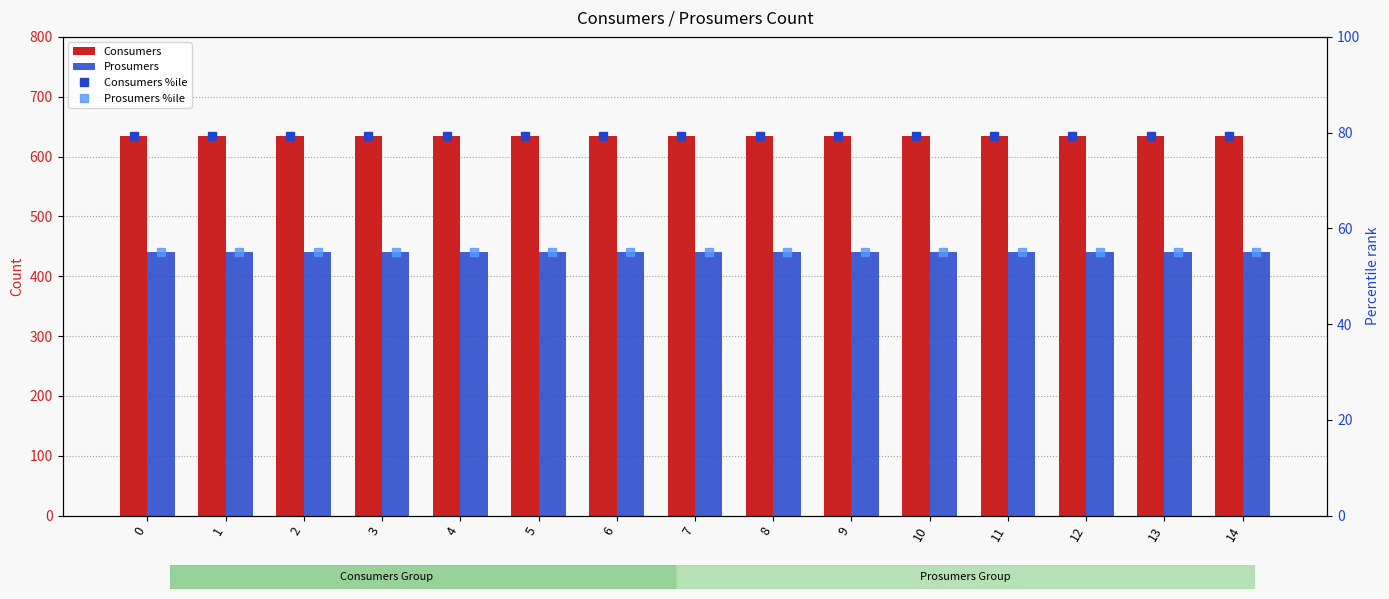

Is it true that Consumers equals 898.8 at 12?

False